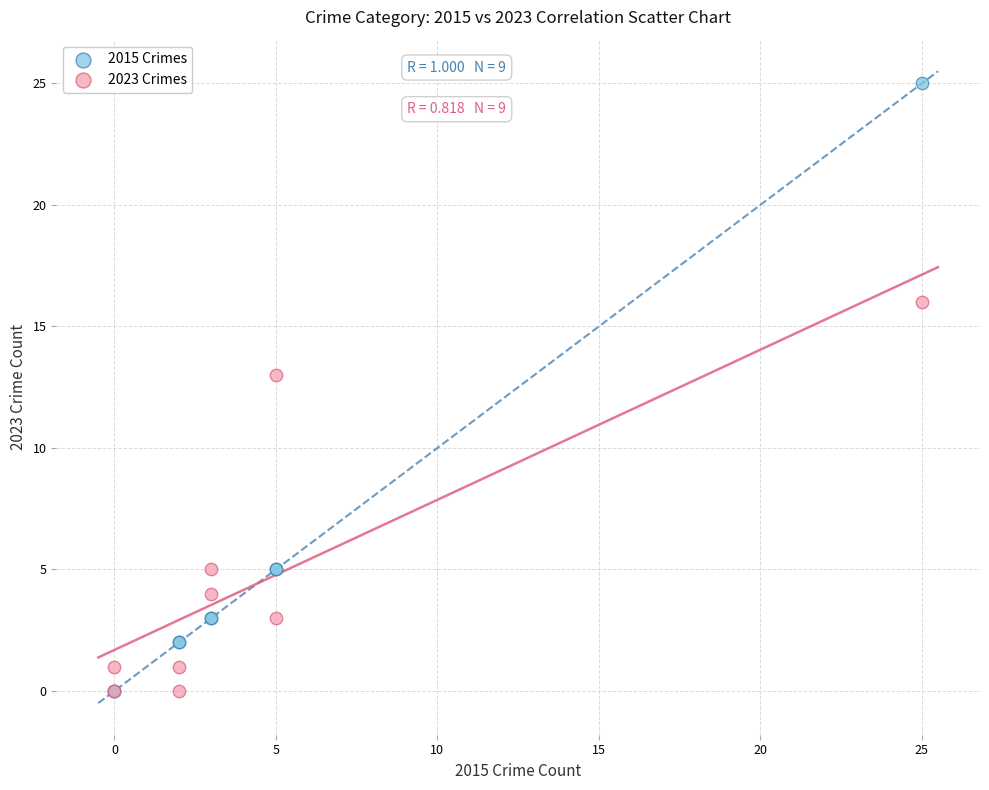

Across all series, what Y value is closest to 12?

13